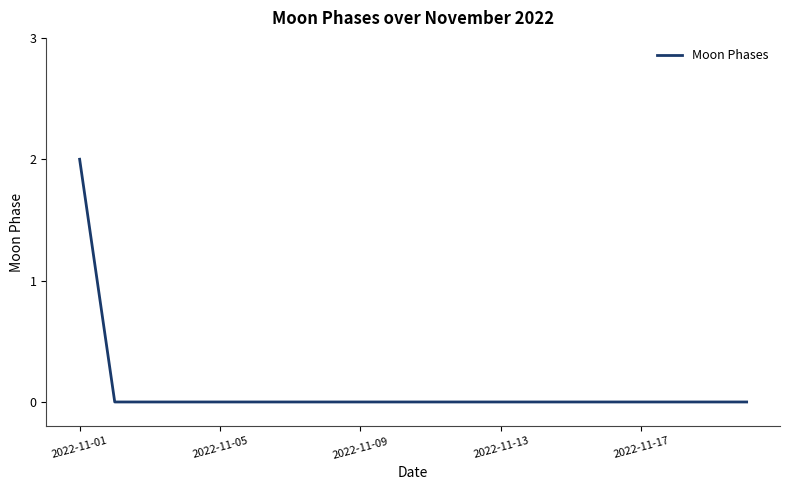

Does the chart have visible grid lines?

No